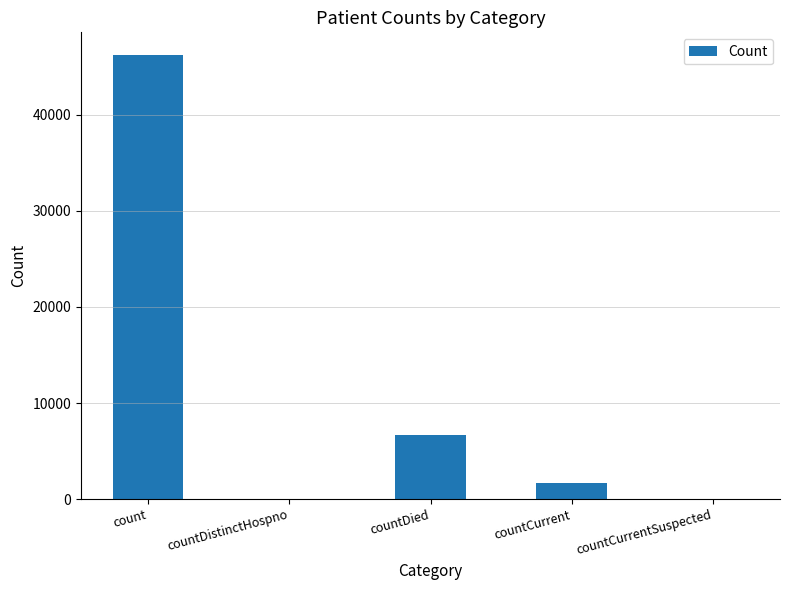

How many series are shown in this chart?

1